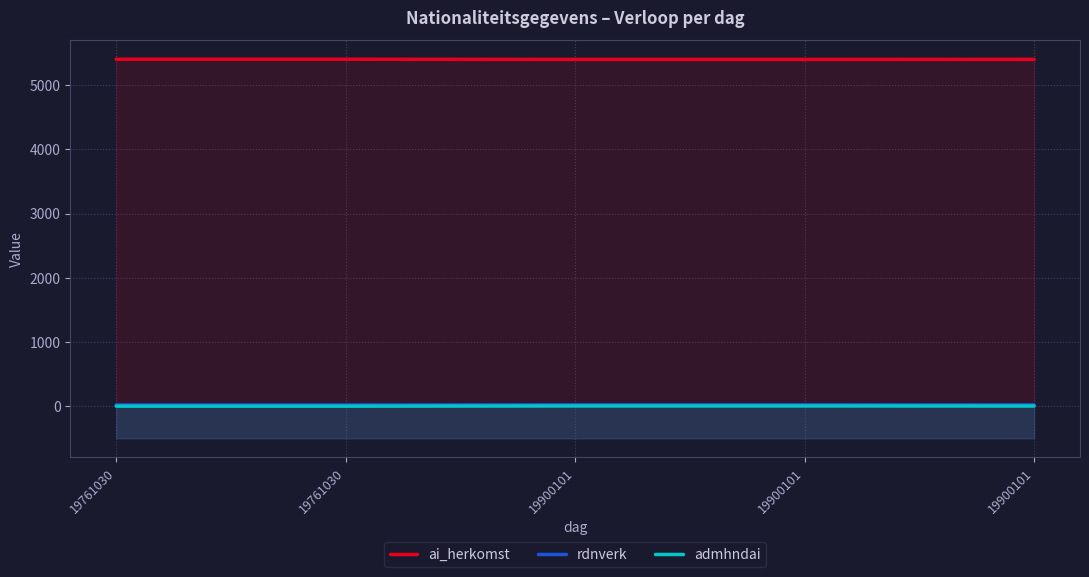

True or false: ai_herkomst and admhndai intersect in this chart.

False